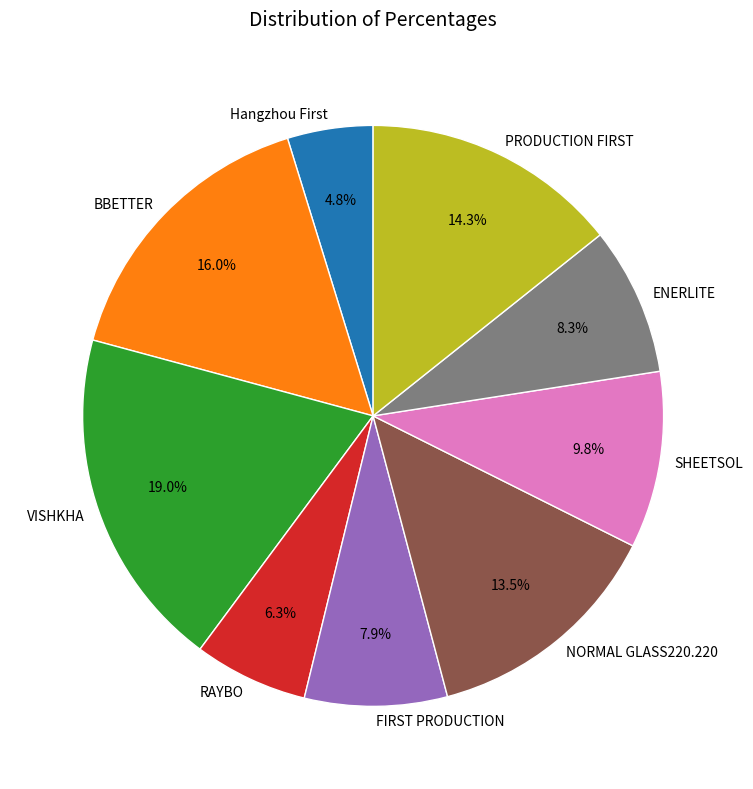

To the nearest percent, what portion does RAYBO represent?

6%